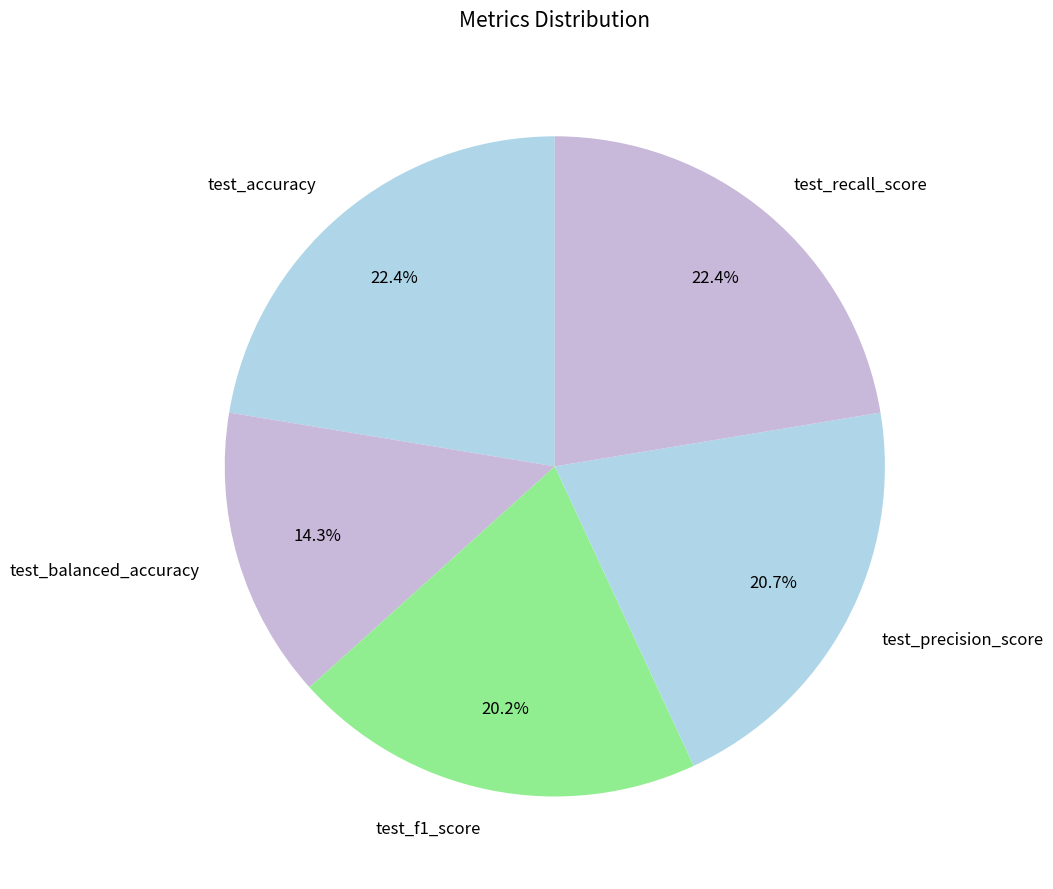

To the nearest percent, what is the difference between the test_f1_score and test_accuracy slice percentages?

2%